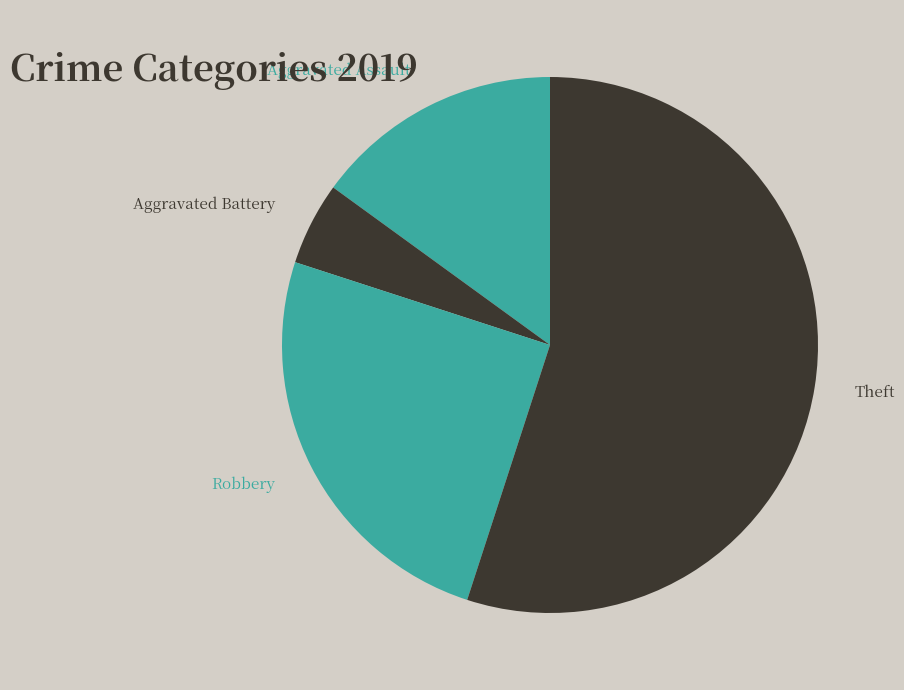

Between Robbery and Aggravated Battery, which is larger?

Robbery